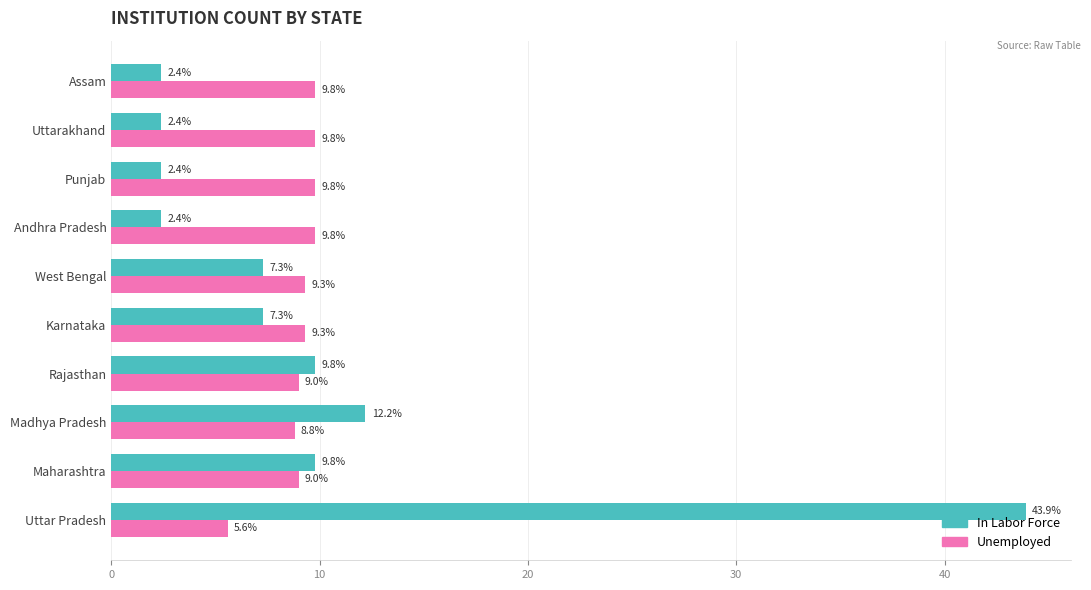

Rank the series by their maximum value, from highest to lowest.

In Labor Force, Unemployed